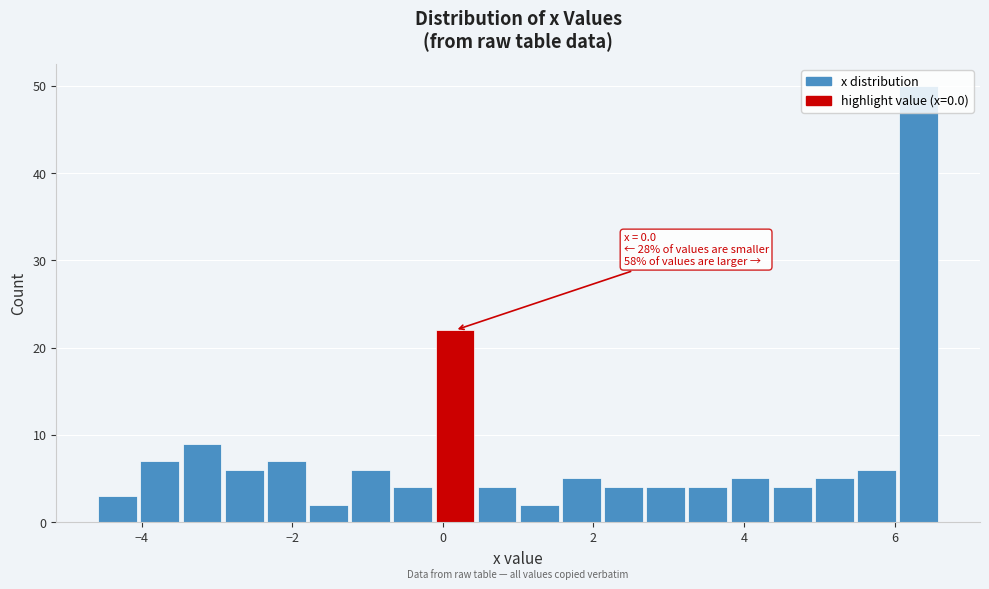

Around what value on the x-axis is the tallest bar? Give the approximate position of its centre, as read against the axis.

6.4